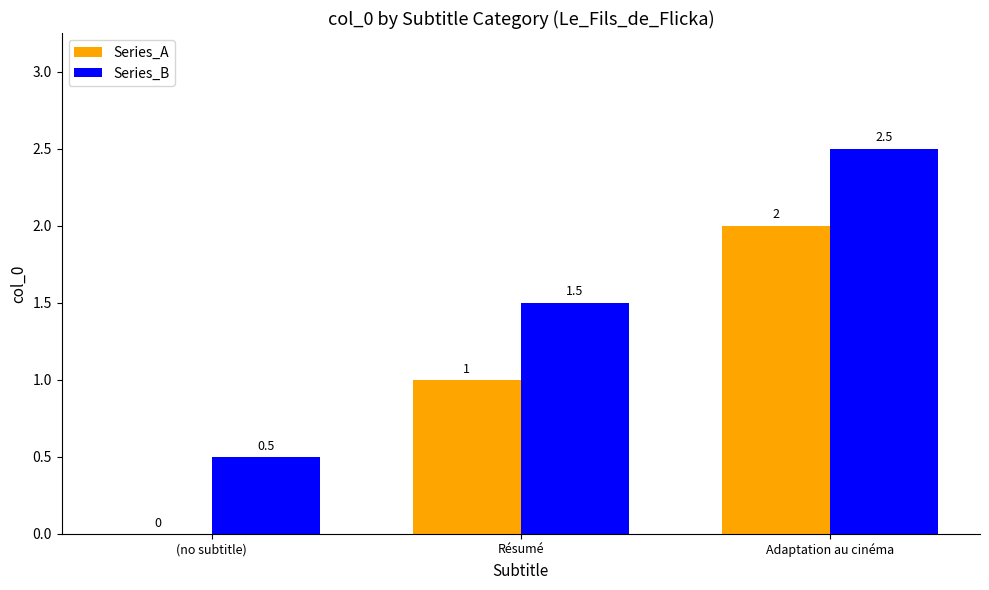

Which series has the largest total across all categories?

Series_B